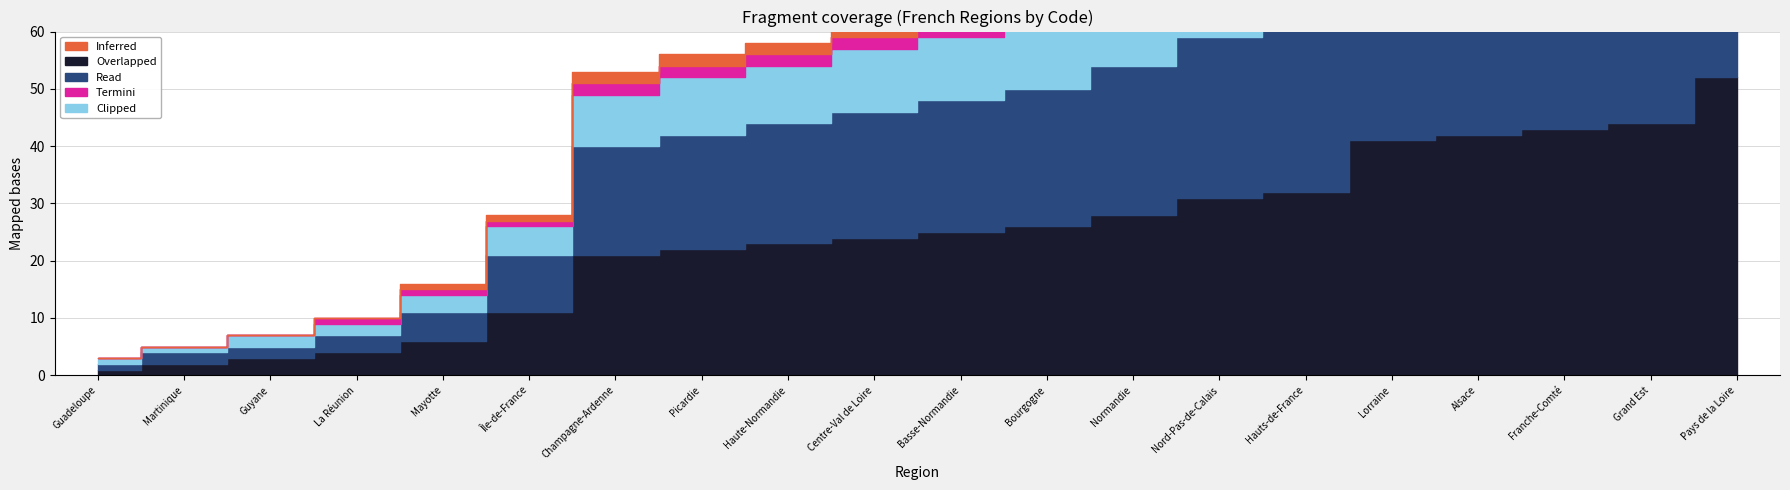

The value of Clipped at Franche-Comté is 19. True or false?

True